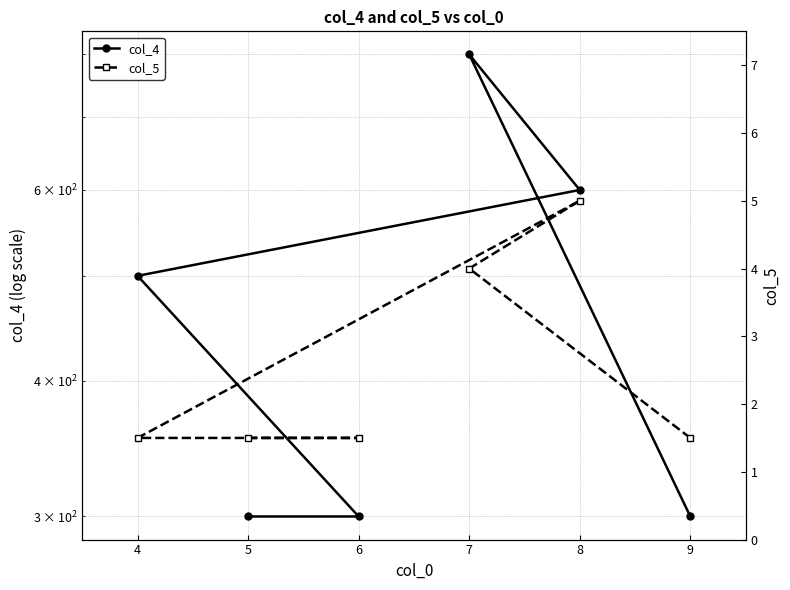

What is the minimum value for col_5?

1.5